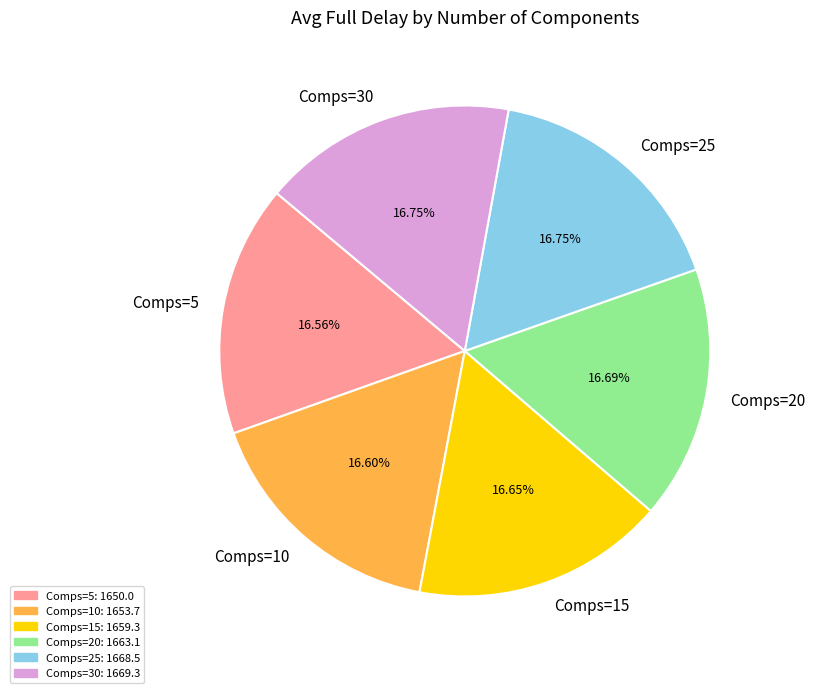

Does any single category account for the majority?

No